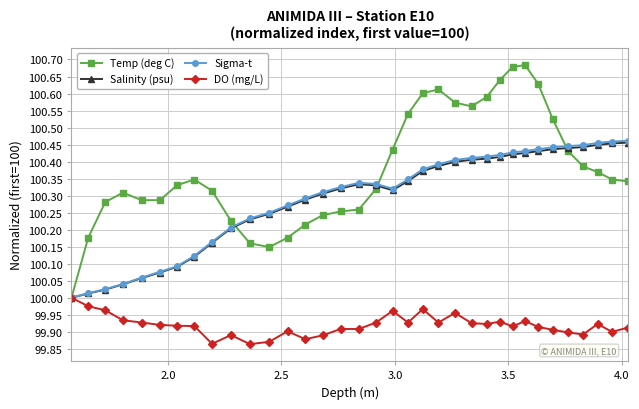

Count the number of data series in this chart.

4